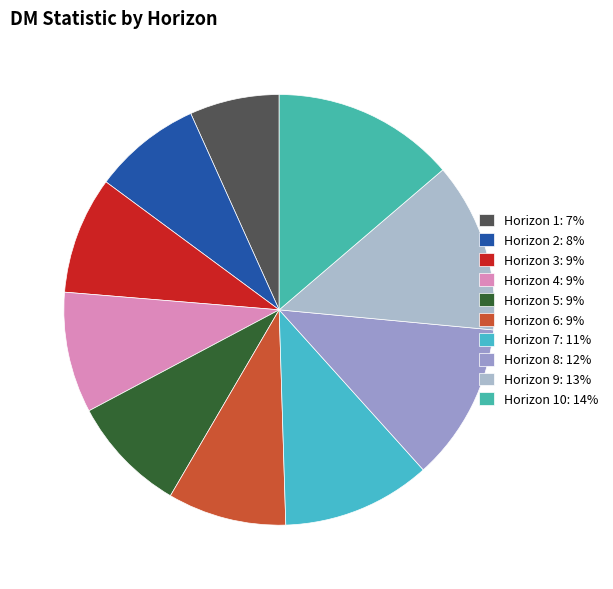

Which slice is the smallest?

Horizon 1: 7%